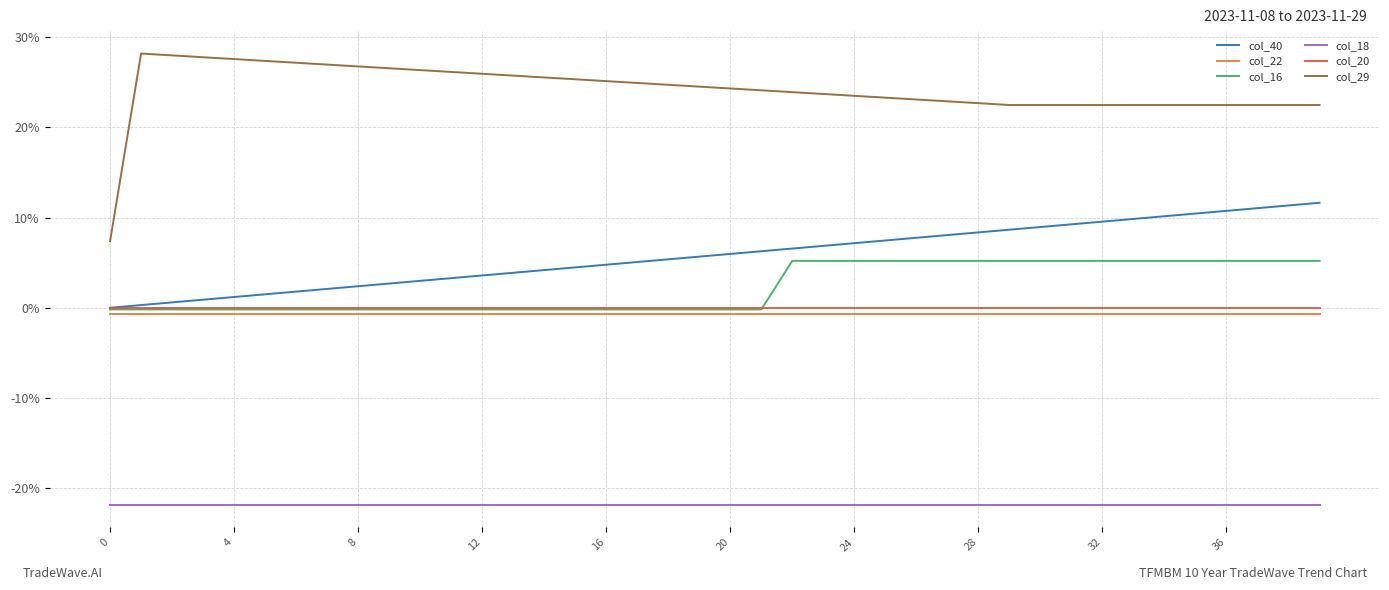

At which category is the sum across all series the highest?

39